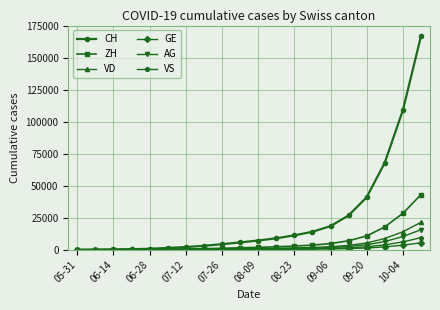

Which series has the largest range (max minus min)?

CH